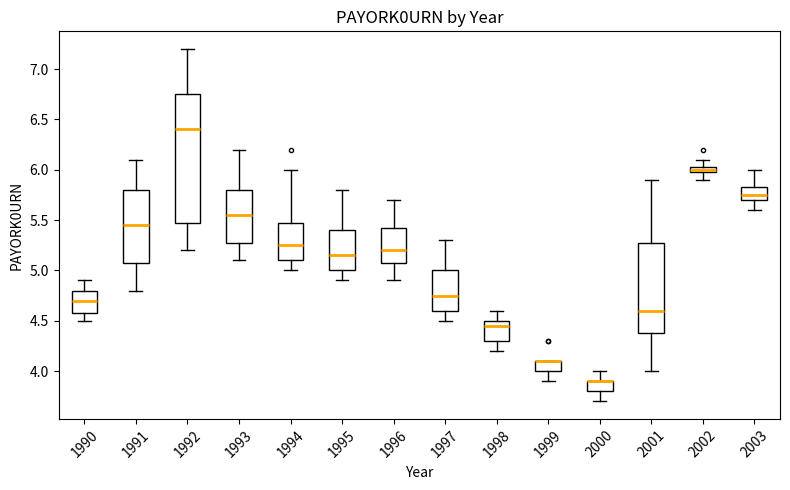

Where does the upper whisker of the box at x = 1993 end on the y-axis? The values are not printed on the chart, so give them approximately, as read against the axis.

6.20